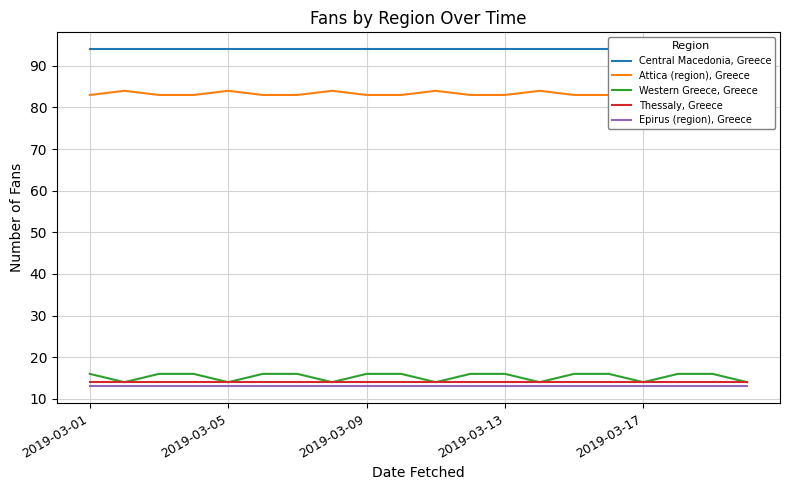

What is the difference between the highest and lowest values at 6?

81